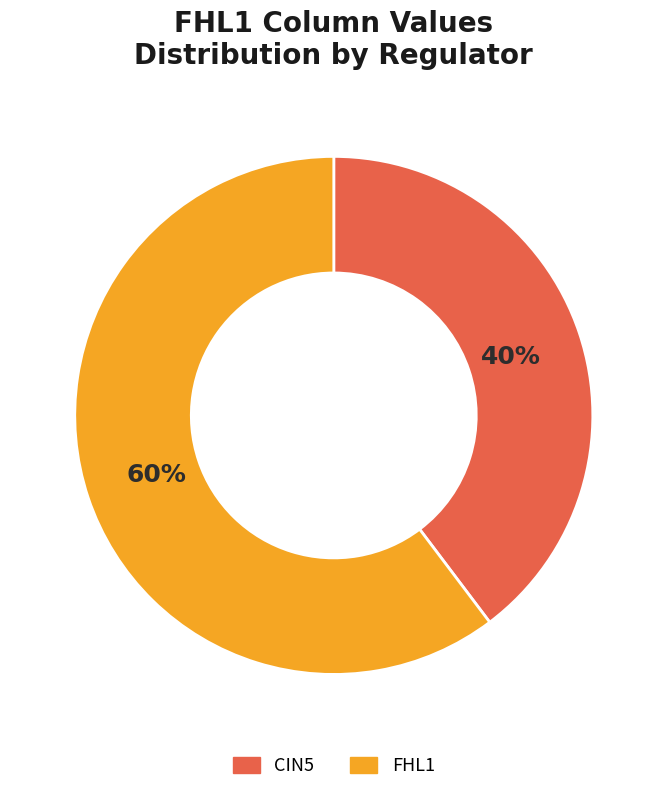

True or false: FHL1 accounts for 60% of the total.

True